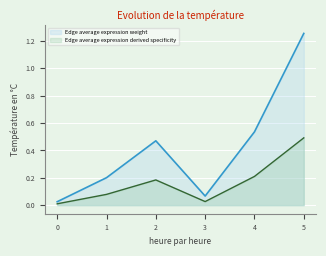

Is the value of Edge average expression weight at 1 greater than the value of Edge average expression derived specificity at 0?

Yes